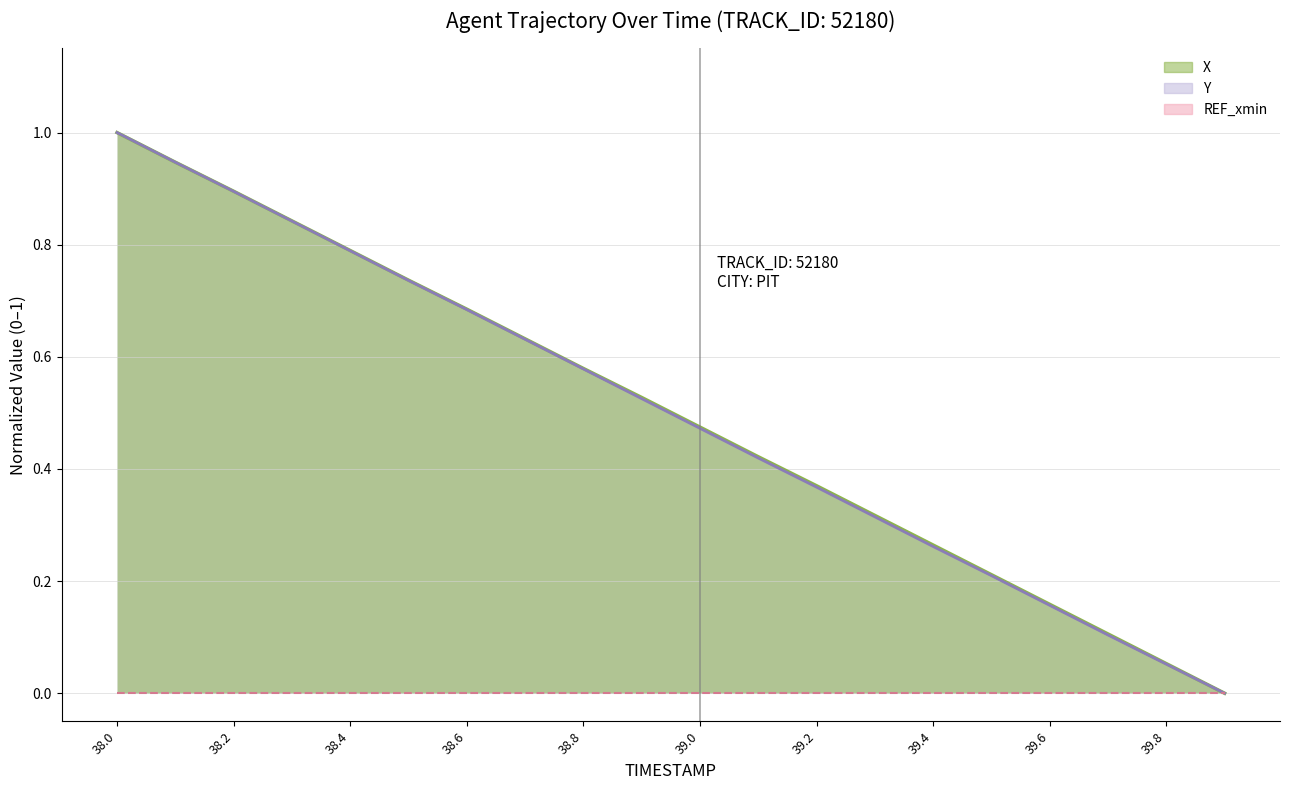

Which series has the widest spread of values?

X